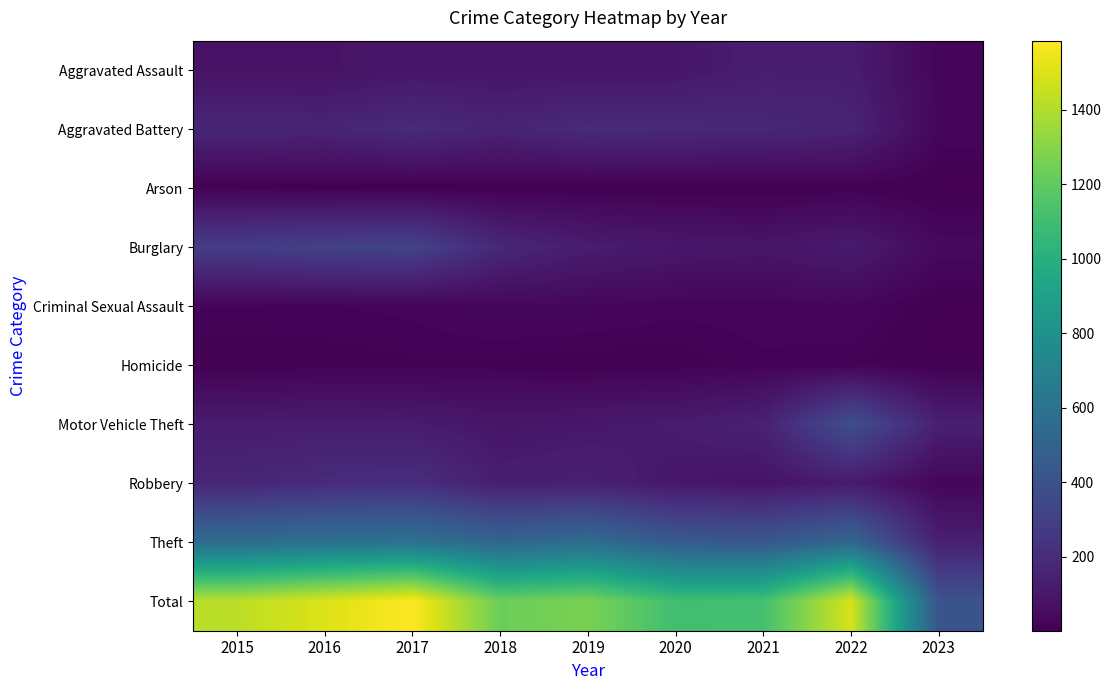

Which series has the largest range (max minus min)?

Total